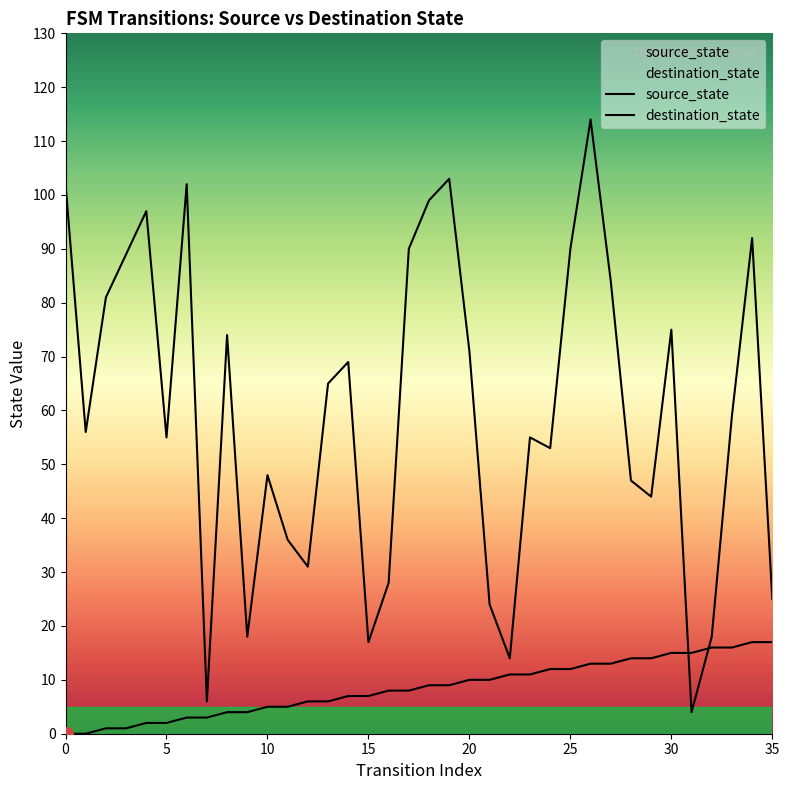

Between which two adjacent categories do destination_state and source_state first intersect?

30 and 31